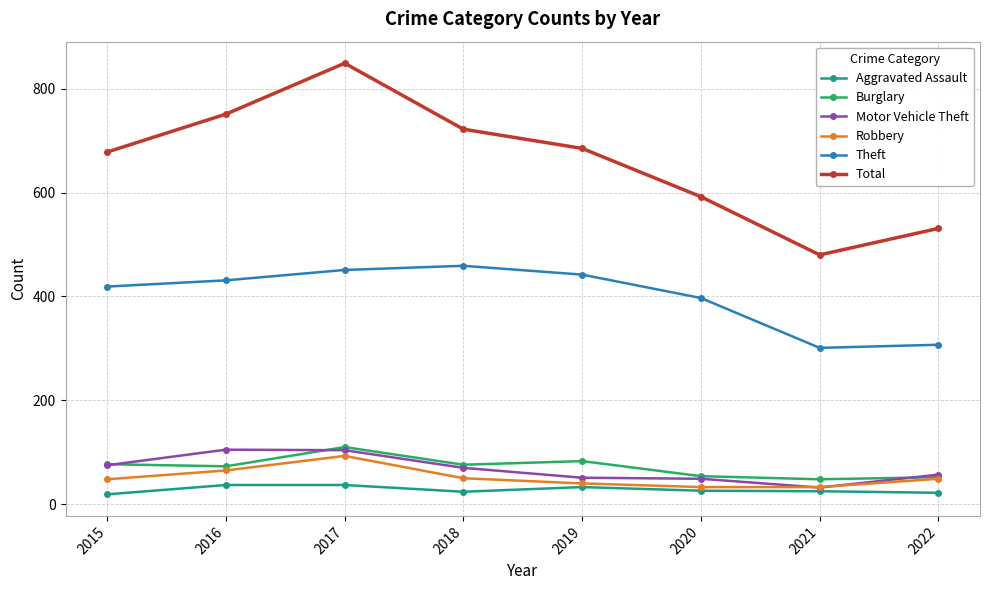

The value of Total at 2022 is 716. True or false?

False